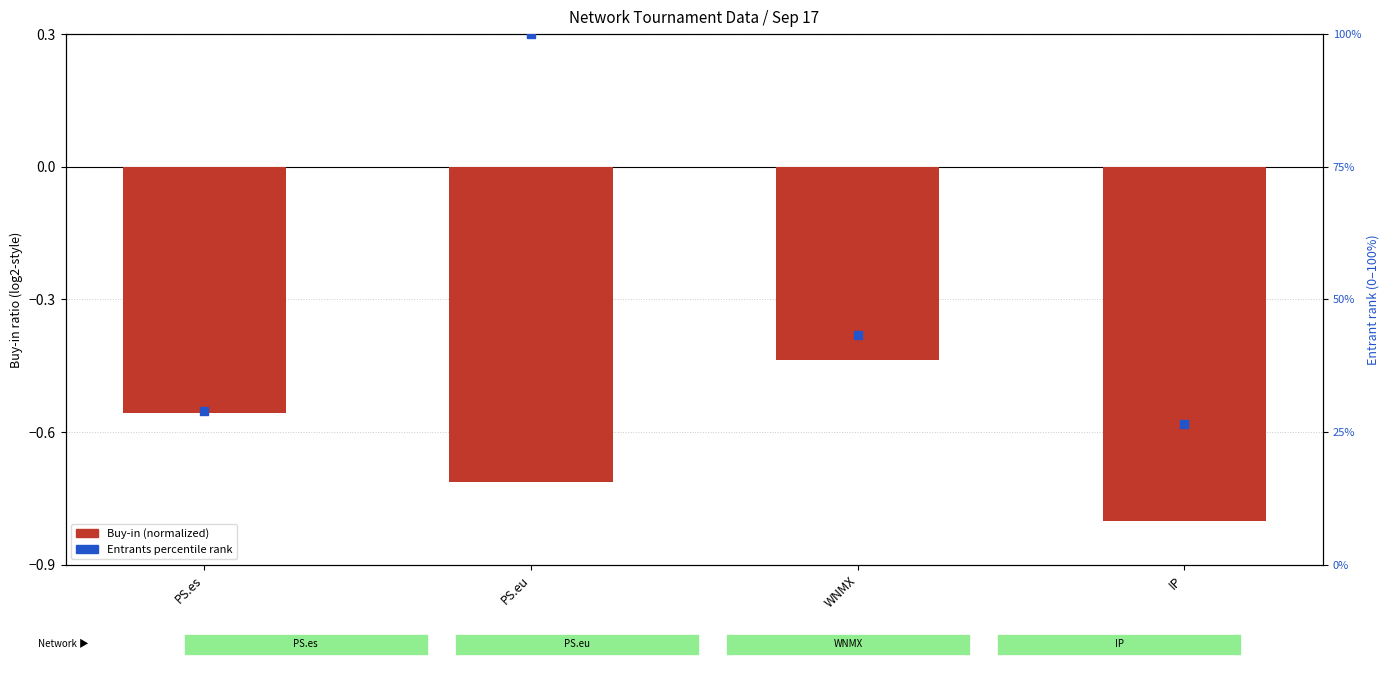

What are all the series names shown in the legend?

Buy-in (normalized), Entrants percentile